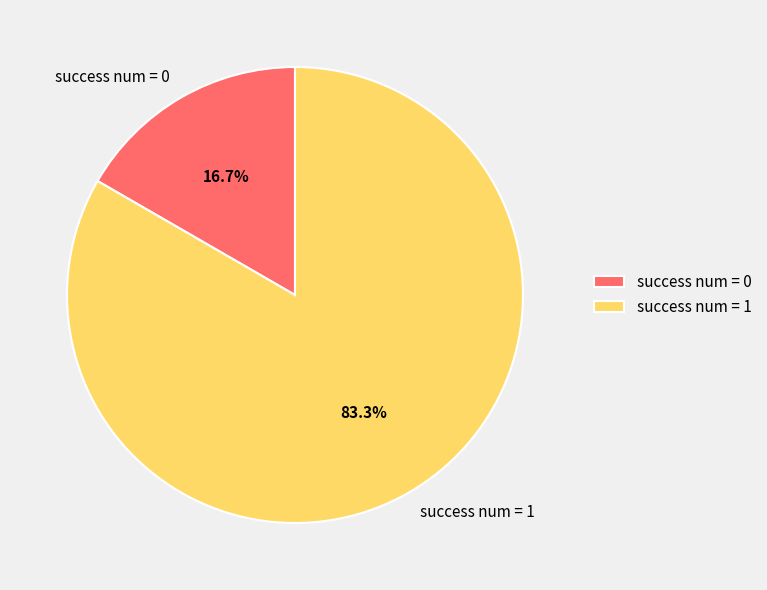

Does any single category account for the majority?

Yes